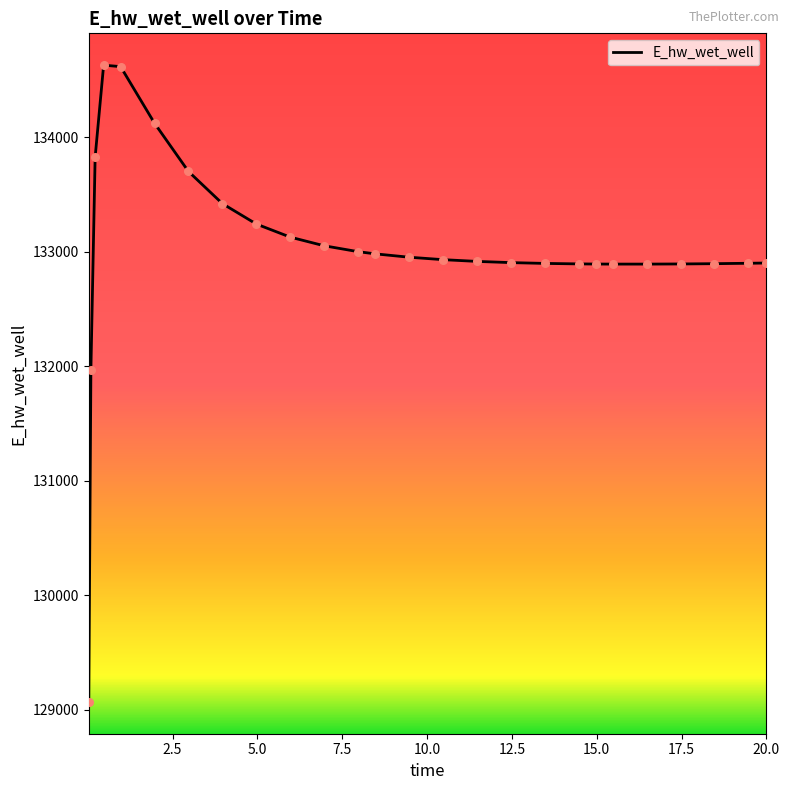

What is the minimum value shown in the chart?

129070.4